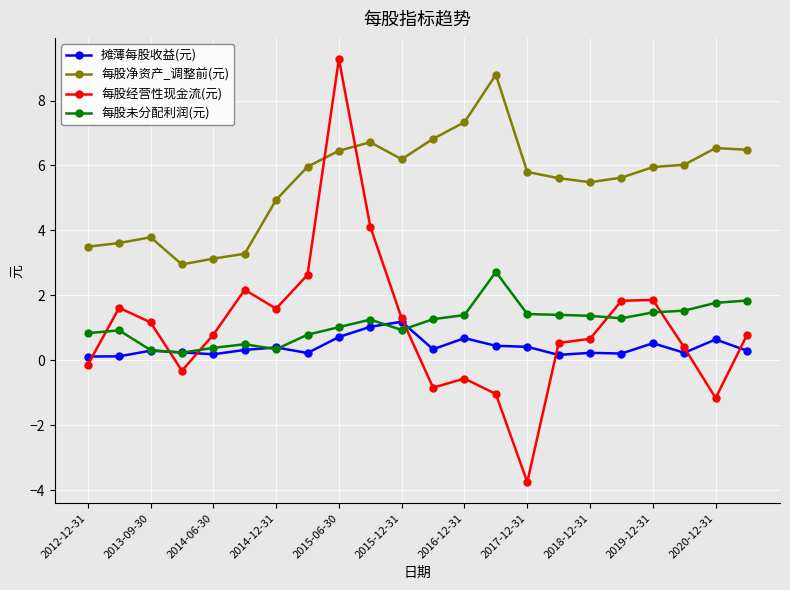

Does the chart display data point markers on the line(s)?

Yes